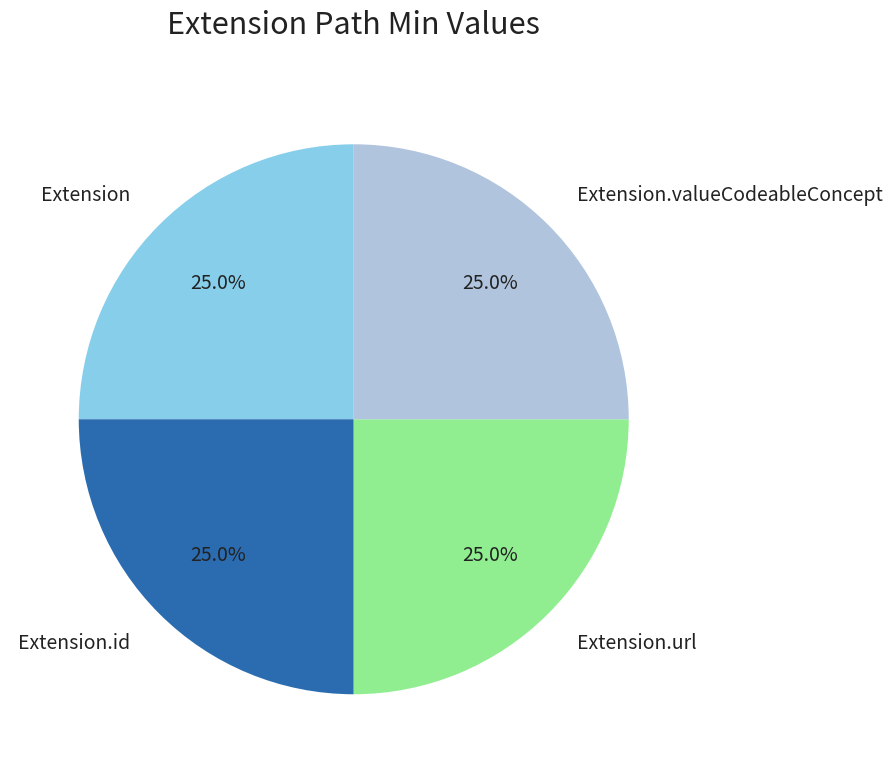

To the nearest percent, what is the difference between the largest and smallest slice percentages?

0%